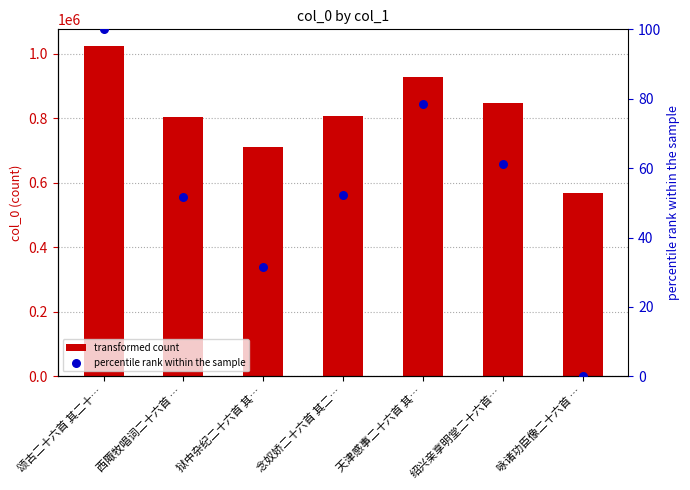

Which series reaches the minimum Y coordinate?

percentile rank